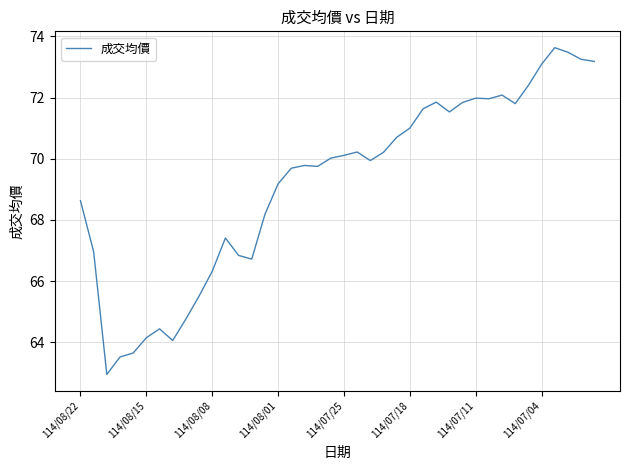

What is the greatest value displayed?

73.6